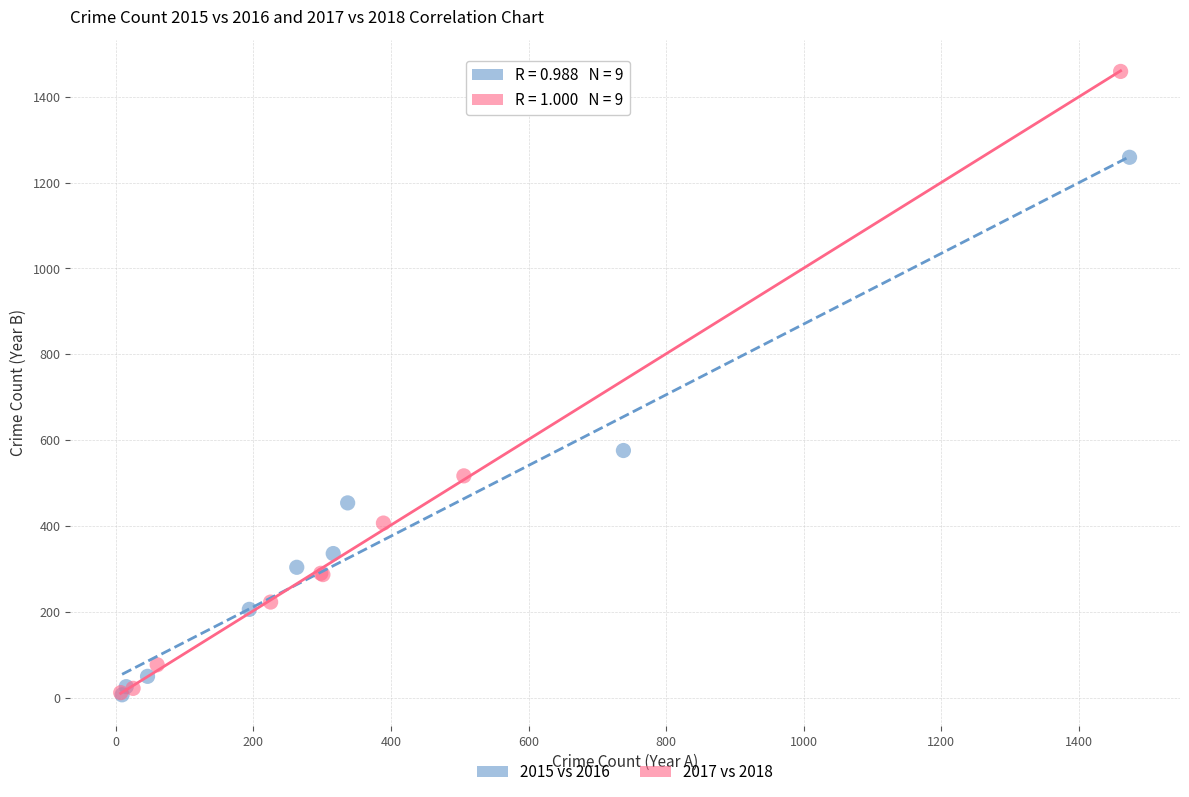

Which series reaches the maximum Y coordinate?

2017 vs 2018